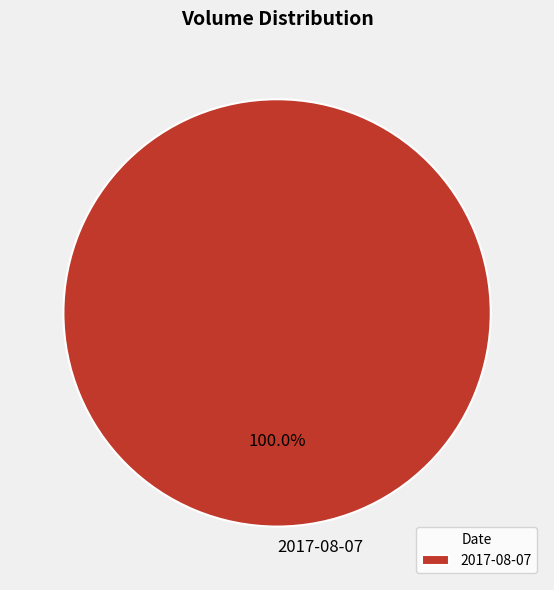

Which slice represents more than half of the pie?

2017-08-07